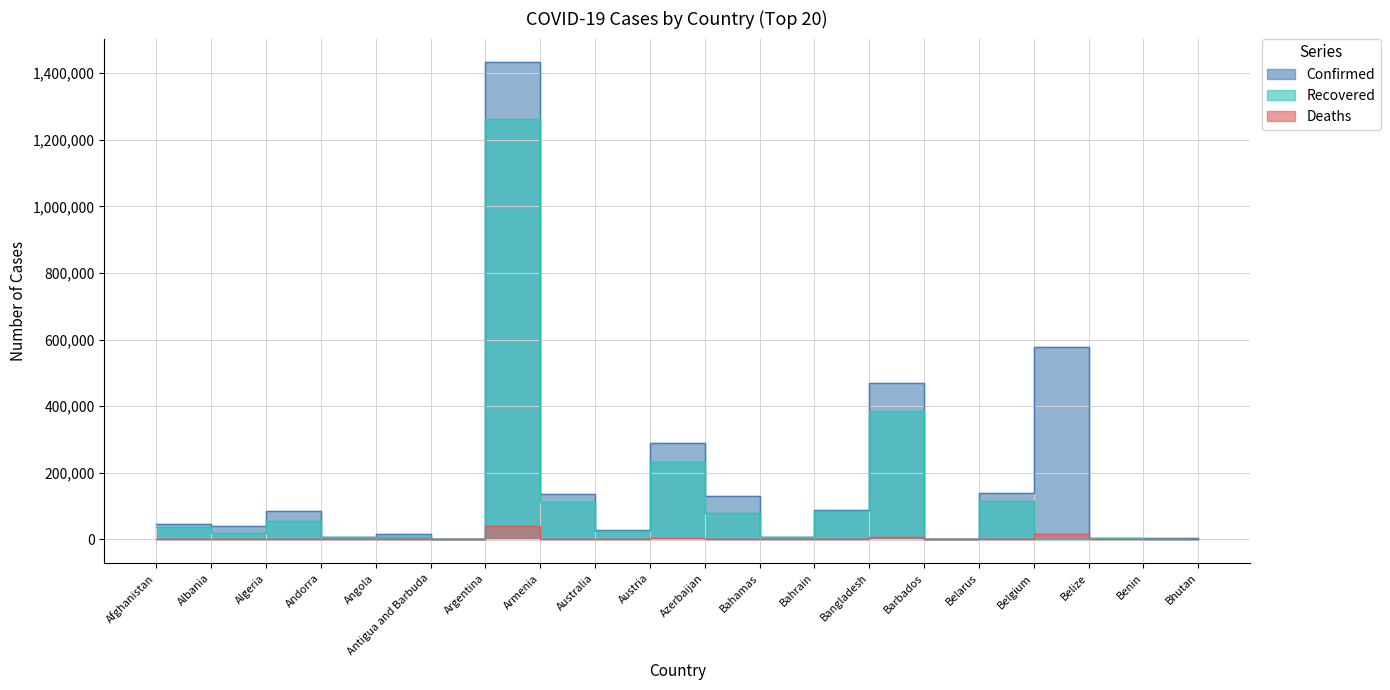

At which category is the sum across all series the highest?

Argentina